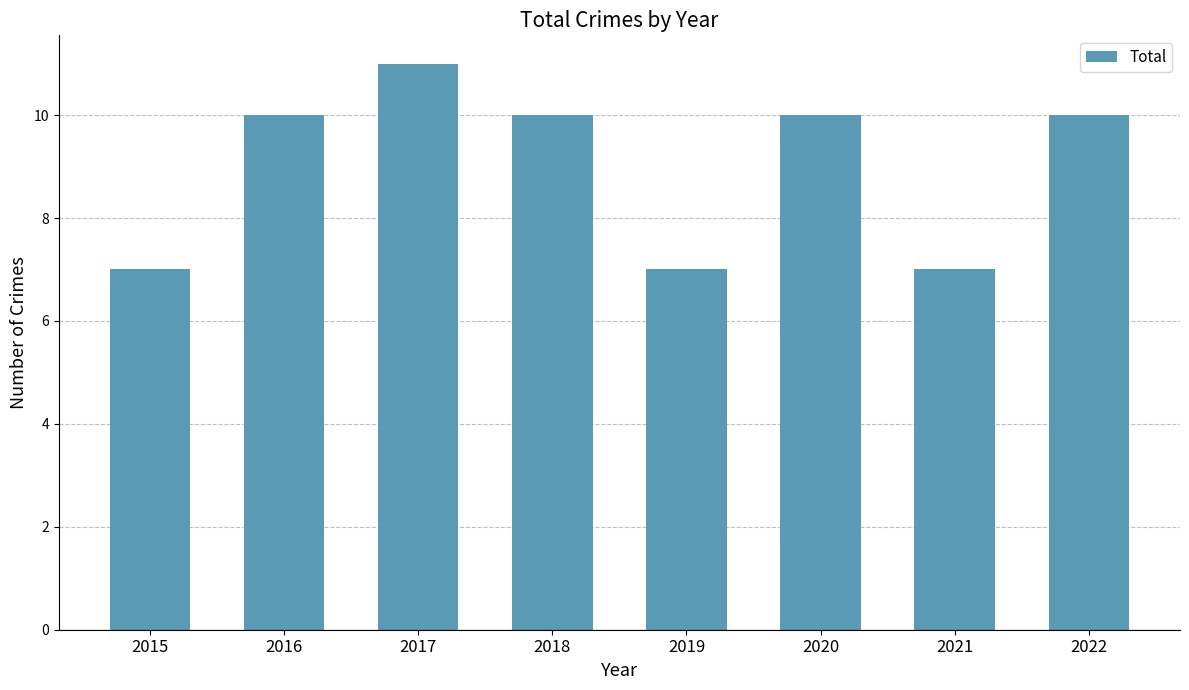

True or false: the data shows 3 at 2019.

False